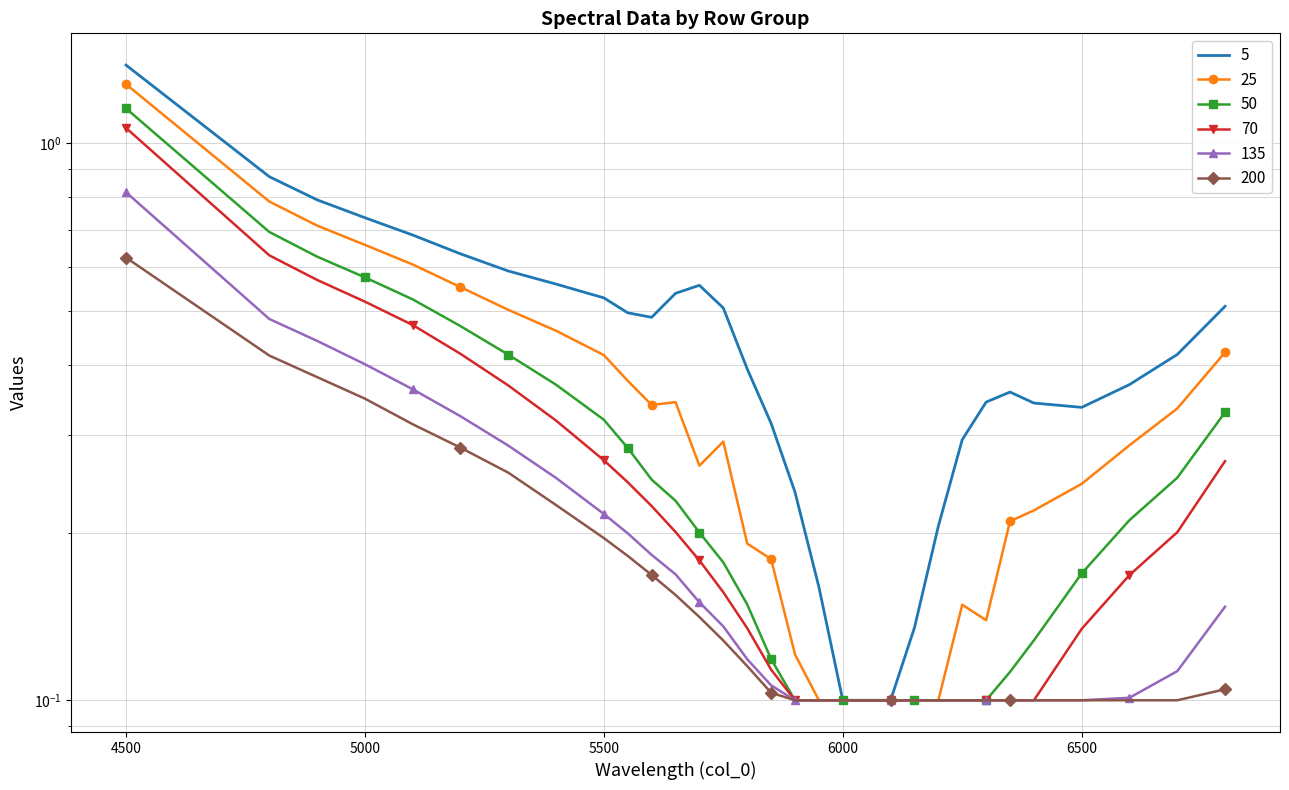

How many data points does each series have?

31